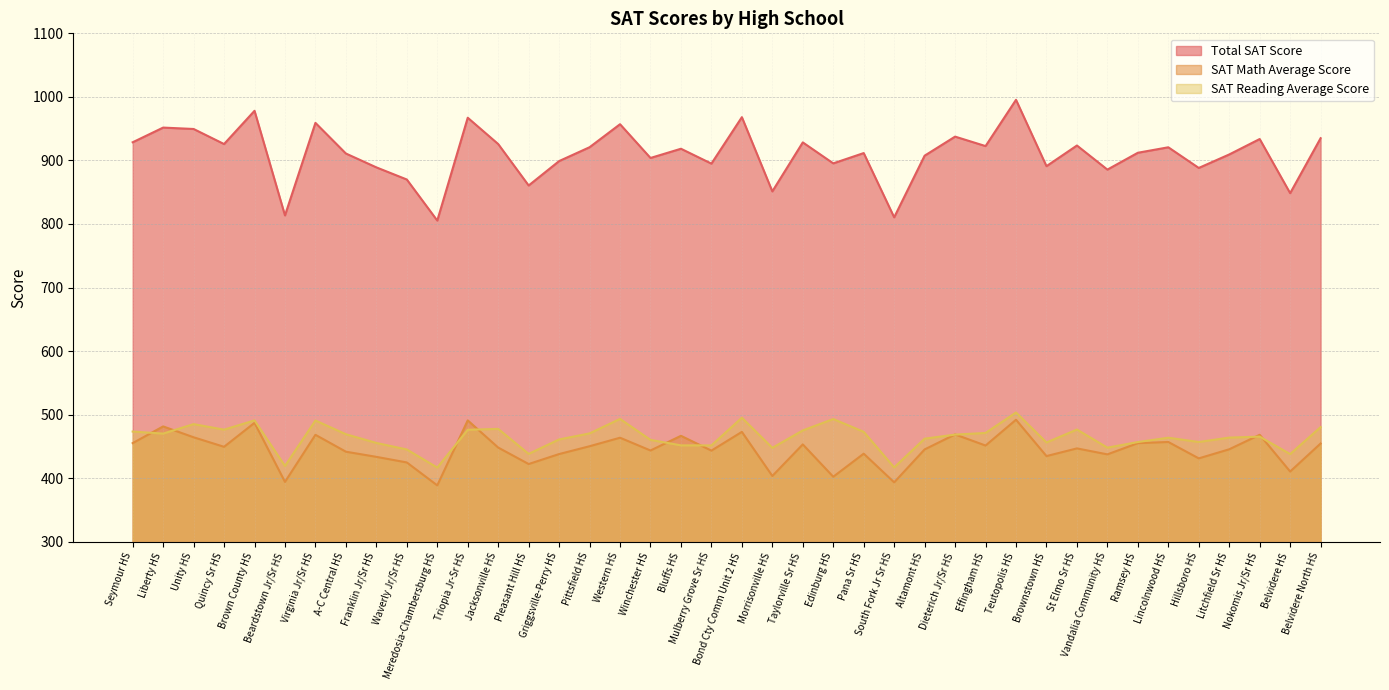

Reading left to right, transcribe all the data shown in this chart.

Total SAT Score: Seymour HS=928.6	Liberty HS=951.7	Unity HS=949.5	Quincy Sr HS=925.8	Brown County HS=978.1	Beardstown Jr/Sr HS=813.5	Virginia Jr/Sr HS=959.1	A-C Central HS=910.9	Franklin Jr/Sr HS=889.1	Waverly Jr/Sr HS=870.0	Meredosia-Chambersburg HS=805.4	Triopia Jr-Sr HS=967.2	Jacksonville HS=925.8	Pleasant Hill HS=860.6	Griggsville-Perry HS=899.0	Pittsfield HS=920.8	Western HS=957.0	Winchester HS=903.9	Bluffs HS=918.4	Mulberry Grove Sr HS=895.0	Bond Cty Comm Unit 2 HS=968.1	Morrisonville HS=851.3	Taylorville Sr HS=928.4	Edinburg HS=895.4	Pana Sr HS=911.6	South Fork Jr Sr HS=810.5	Altamont HS=907.5	Dieterich Jr/Sr HS=937.5	Effingham HS=922.6	Teutopolis HS=995.4	Brownstown HS=891.0	St Elmo Sr HS=923.5	Vandalia Community HS=885.6	Ramsey HS=912.1	Lincolnwood HS=920.7	Hillsboro HS=888.2	Litchfield Sr HS=909.4	Nokomis Jr/Sr HS=933.7	Belvidere HS=848.5	Belvidere North HS=935.0
SAT Math Average Score: Seymour HS=455.2	Liberty HS=481.5	Unity HS=464.4	Quincy Sr HS=449.4	Brown County HS=487.1	Beardstown Jr/Sr HS=394.2	Virginia Jr/Sr HS=468.3	A-C Central HS=441.7	Franklin Jr/Sr HS=433.6	Waverly Jr/Sr HS=424.8	Meredosia-Chambersburg HS=388.7	Triopia Jr-Sr HS=491.0	Jacksonville HS=448.2	Pleasant Hill HS=422.3	Griggsville-Perry HS=438.0	Pittsfield HS=450.3	Western HS=463.7	Winchester HS=443.6	Bluffs HS=466.7	Mulberry Grove Sr HS=443.4	Bond Cty Comm Unit 2 HS=472.9	Morrisonville HS=403.5	Taylorville Sr HS=453.2	Edinburg HS=402.3	Pana Sr HS=438.6	South Fork Jr Sr HS=393.5	Altamont HS=445.3	Dieterich Jr/Sr HS=468.9	Effingham HS=451.4	Teutopolis HS=492.0	Brownstown HS=434.8	St Elmo Sr HS=446.9	Vandalia Community HS=437.5	Ramsey HS=455.2	Lincolnwood HS=457.0	Hillsboro HS=431.2	Litchfield Sr HS=445.5	Nokomis Jr/Sr HS=468.3	Belvidere HS=410.5	Belvidere North HS=454.6
SAT Reading Average Score: Seymour HS=473.4	Liberty HS=470.2	Unity HS=485.1	Quincy Sr HS=476.4	Brown County HS=491.0	Beardstown Jr/Sr HS=419.3	Virginia Jr/Sr HS=490.8	A-C Central HS=469.2	Franklin Jr/Sr HS=455.5	Waverly Jr/Sr HS=445.2	Meredosia-Chambersburg HS=416.7	Triopia Jr-Sr HS=476.2	Jacksonville HS=477.6	Pleasant Hill HS=438.3	Griggsville-Perry HS=461.0	Pittsfield HS=470.5	Western HS=493.3	Winchester HS=460.3	Bluffs HS=451.7	Mulberry Grove Sr HS=451.6	Bond Cty Comm Unit 2 HS=495.2	Morrisonville HS=447.8	Taylorville Sr HS=475.2	Edinburg HS=493.1	Pana Sr HS=473.0	South Fork Jr Sr HS=417.0	Altamont HS=462.2	Dieterich Jr/Sr HS=468.6	Effingham HS=471.2	Teutopolis HS=503.4	Brownstown HS=456.2	St Elmo Sr HS=476.6	Vandalia Community HS=448.1	Ramsey HS=456.9	Lincolnwood HS=463.7	Hillsboro HS=457.0	Litchfield Sr HS=463.9	Nokomis Jr/Sr HS=465.4	Belvidere HS=438.0	Belvidere North HS=480.4